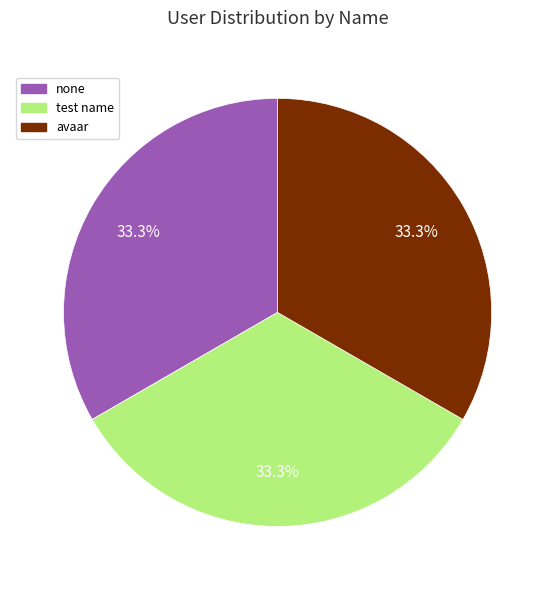

How many slices are in this pie chart?

3